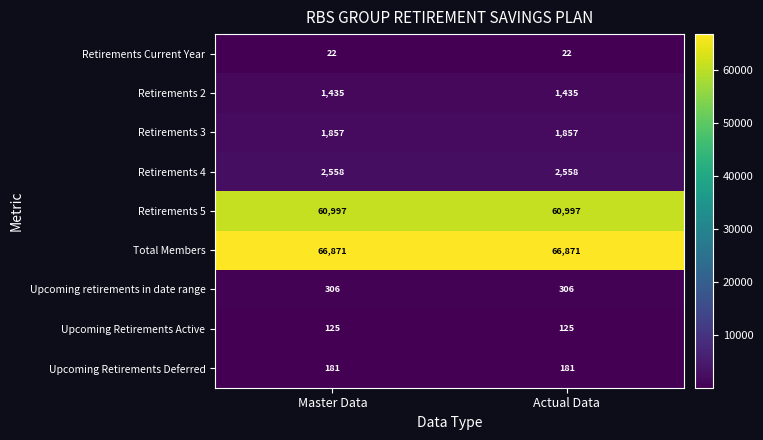

Reading left to right, what are all the values shown in this chart?

Retirements Current Year: Master Data=22	Actual Data=22
Retirements 2: Master Data=1435	Actual Data=1435
Retirements 3: Master Data=1857	Actual Data=1857
Retirements 4: Master Data=2558	Actual Data=2558
Retirements 5: Master Data=60997	Actual Data=60997
Total Members: Master Data=66871	Actual Data=66871
Upcoming retirements in date range: Master Data=306	Actual Data=306
Upcoming Retirements Active: Master Data=125	Actual Data=125
Upcoming Retirements Deferred: Master Data=181	Actual Data=181